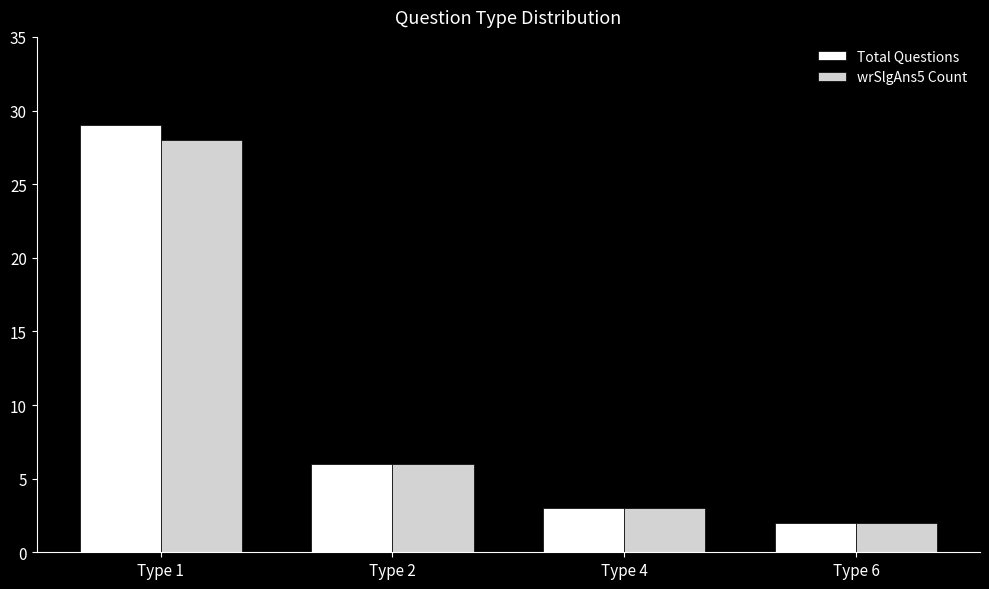

What is the sum of all wrSlgAns5 Count values?

39